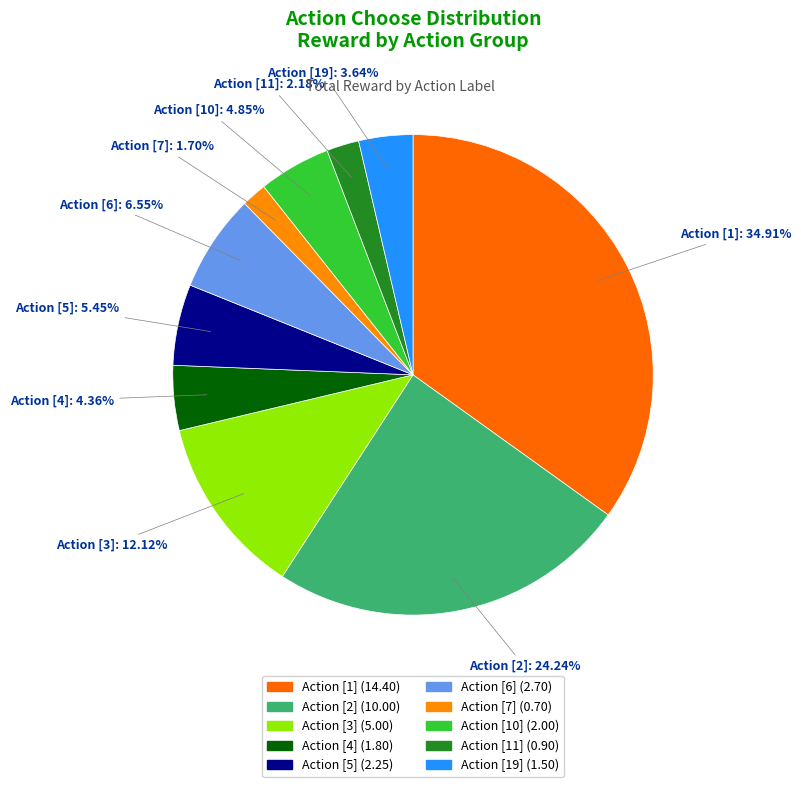

How many segments does this pie chart have?

10